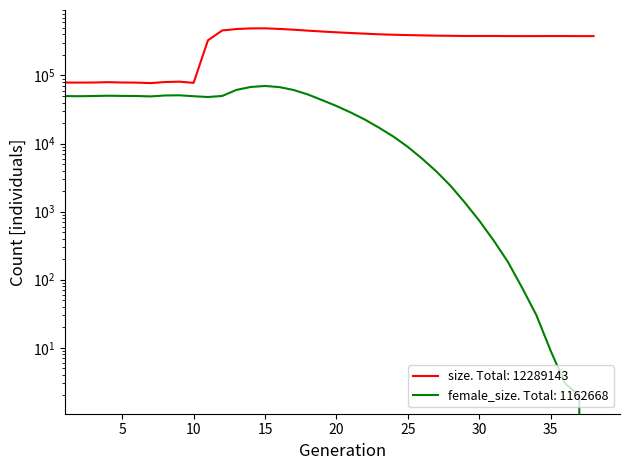

How many values in the size series exceed 380128?

18